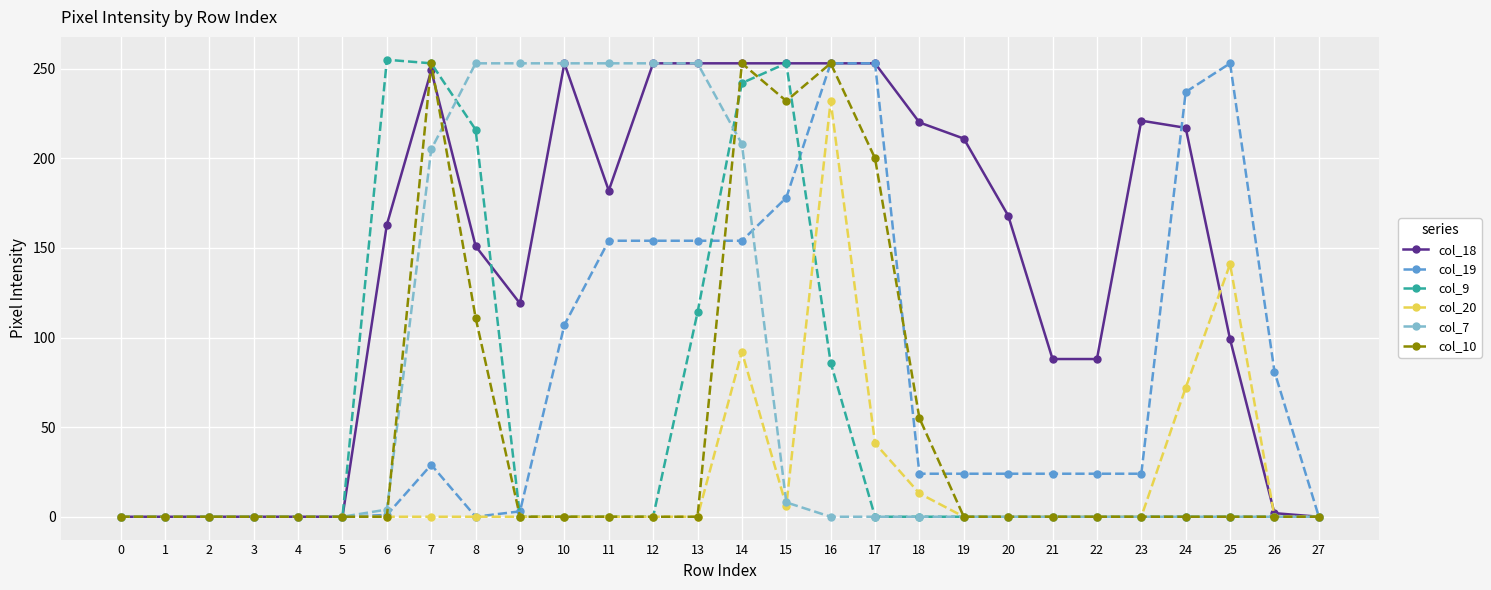

True or false: col_18 has more than 0 points higher than both neighbors.

True